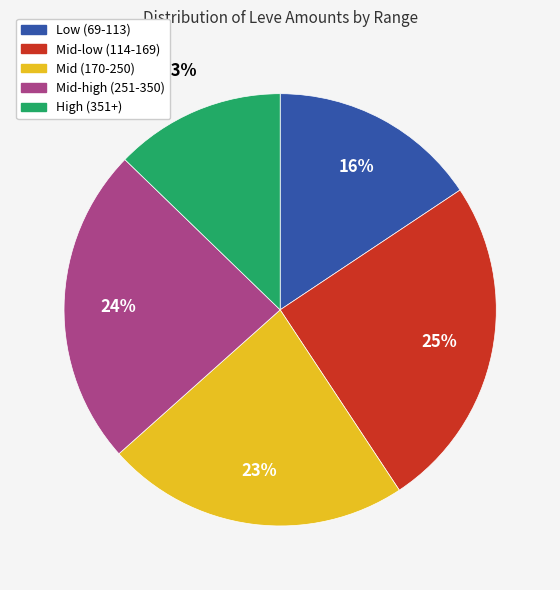

Is there a majority slice in this chart?

No